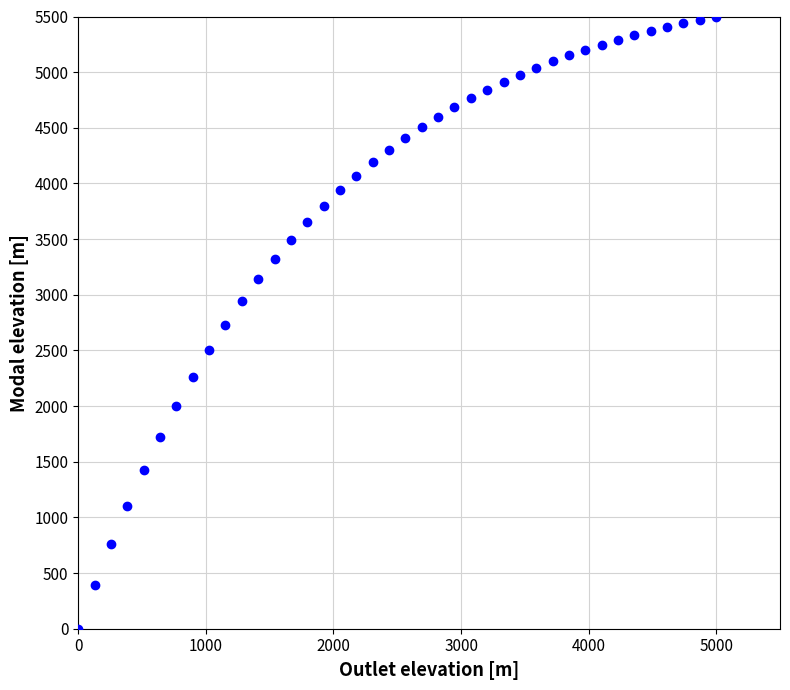

What is the range of X values (max minus min)?

5000.0